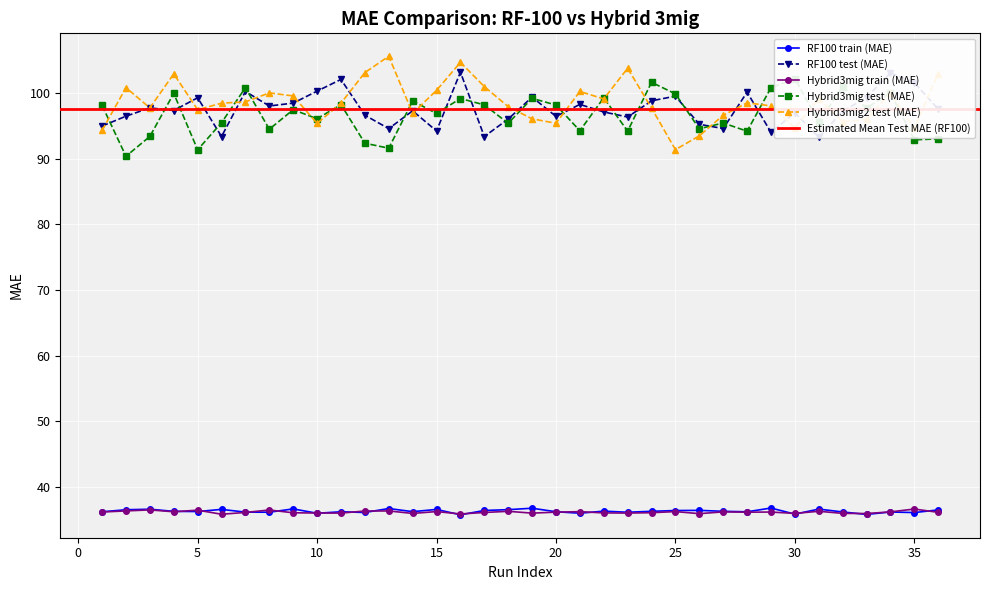

Which series has the largest total across all categories?

Hybrid3mig2 test (MAE)